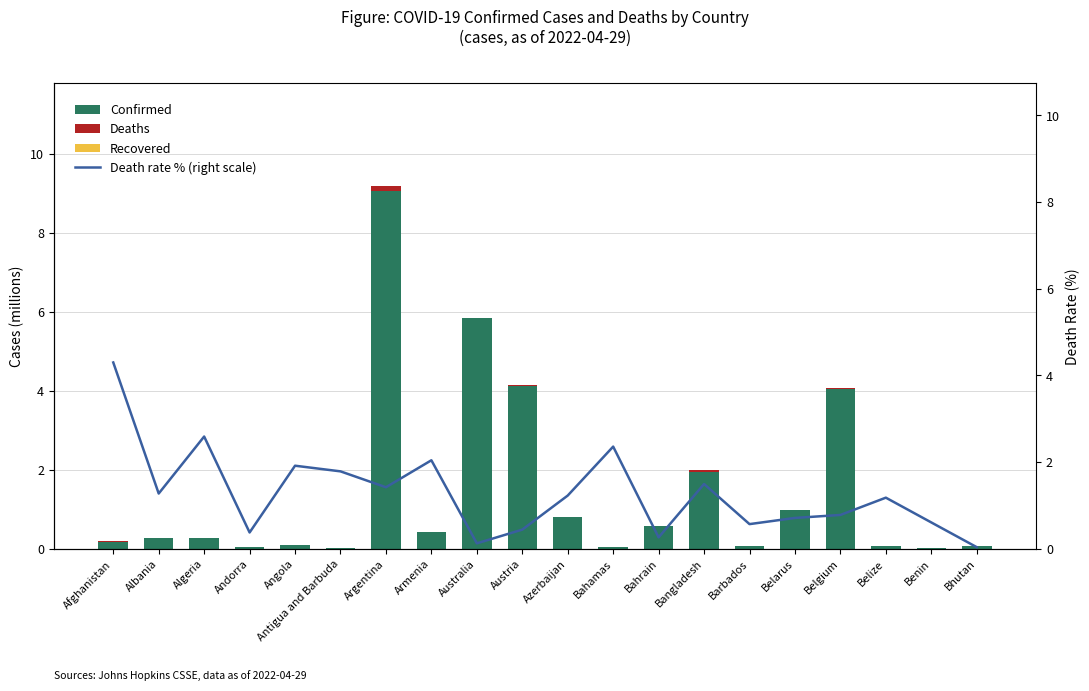

What is the label of the 16th bar from the left?

Belarus